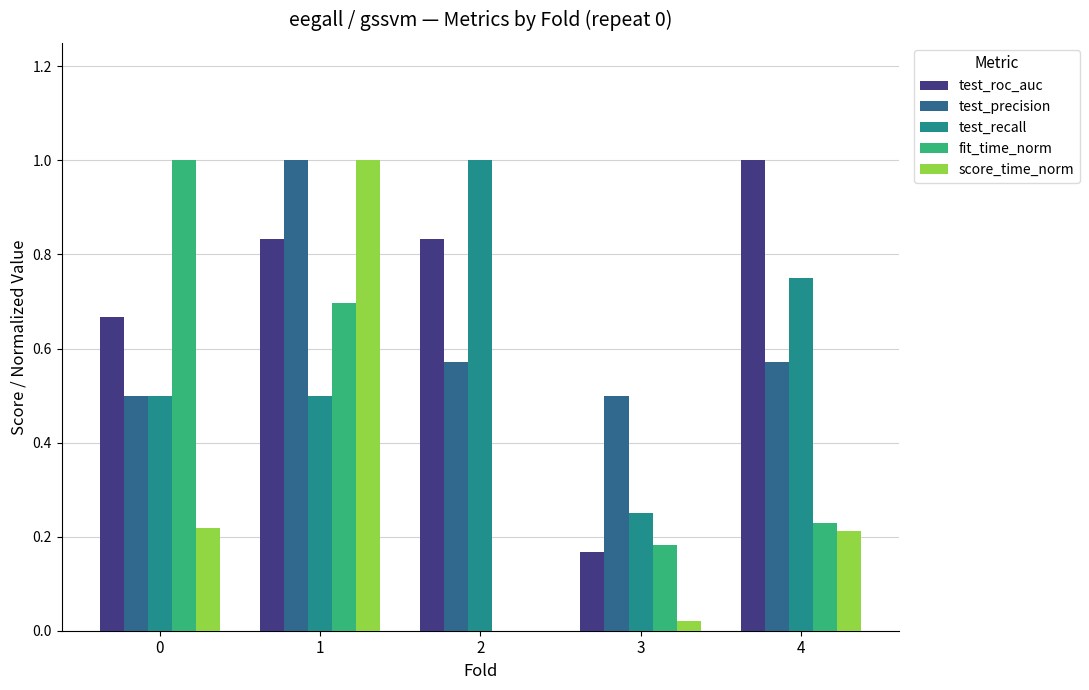

The test_roc_auc series shows 0.3 at 3. True or false?

False